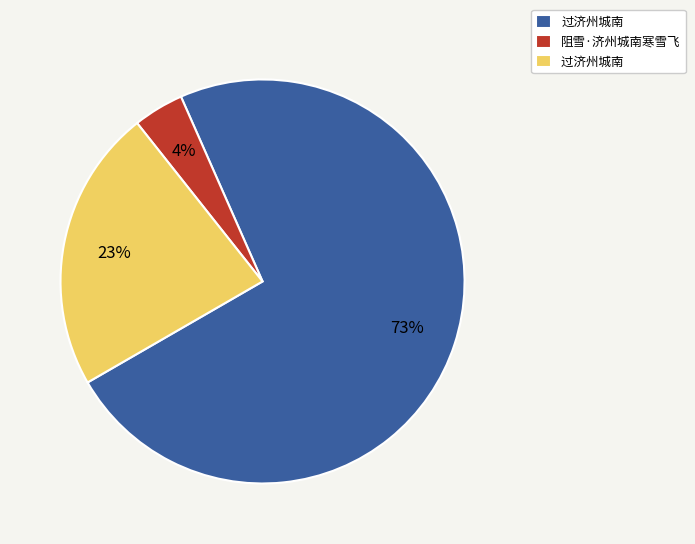

Is there a majority slice in this chart?

Yes